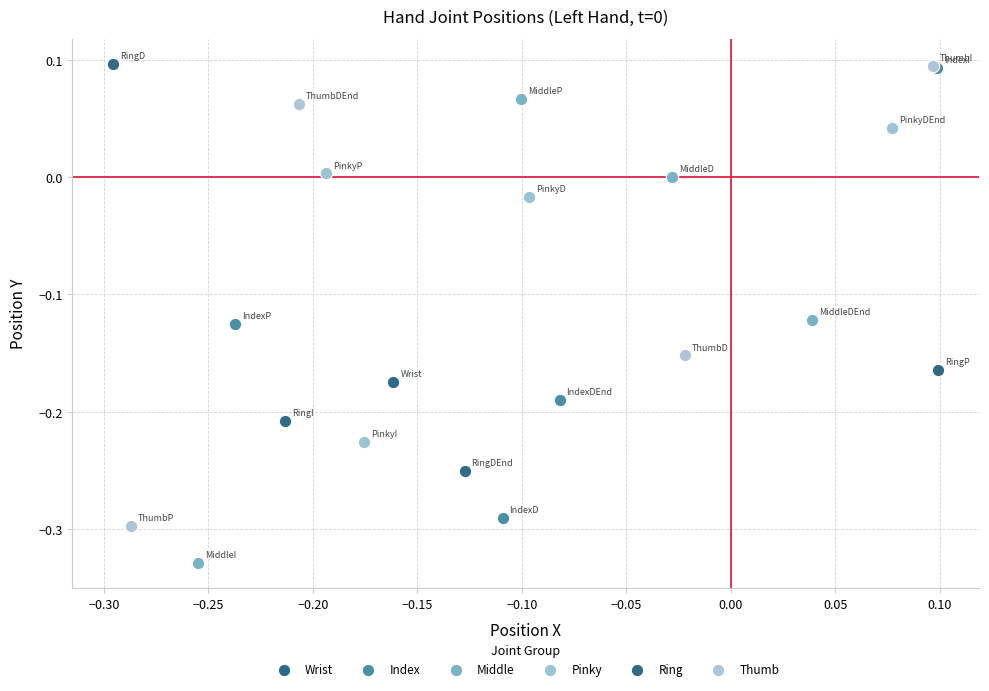

Which series reaches the minimum Y coordinate?

Middle